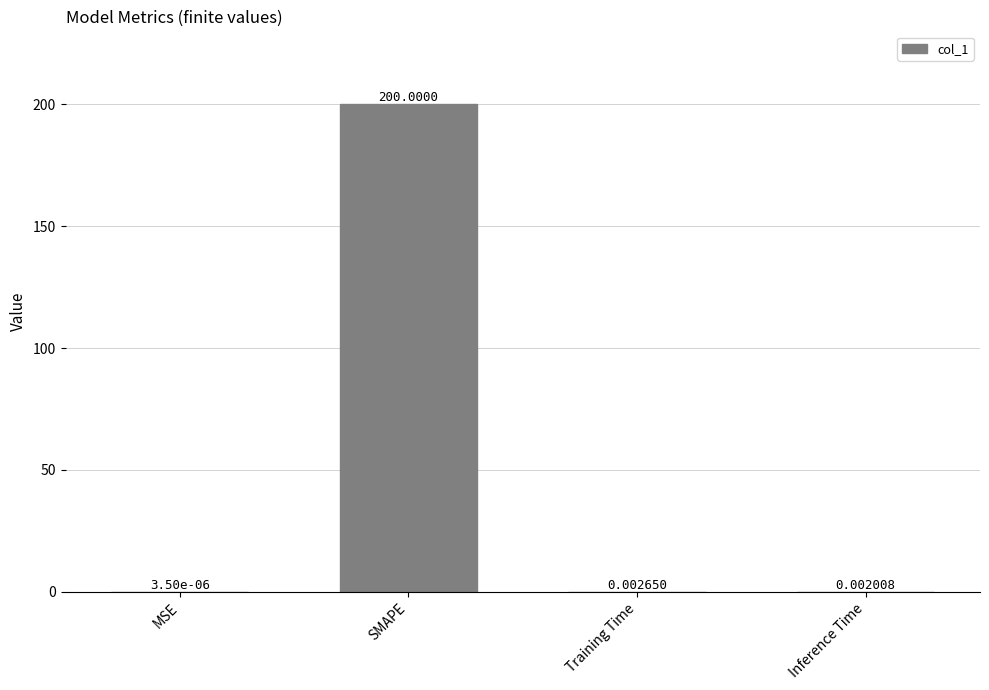

What is the sum of the values at Training Time and SMAPE?

200.0